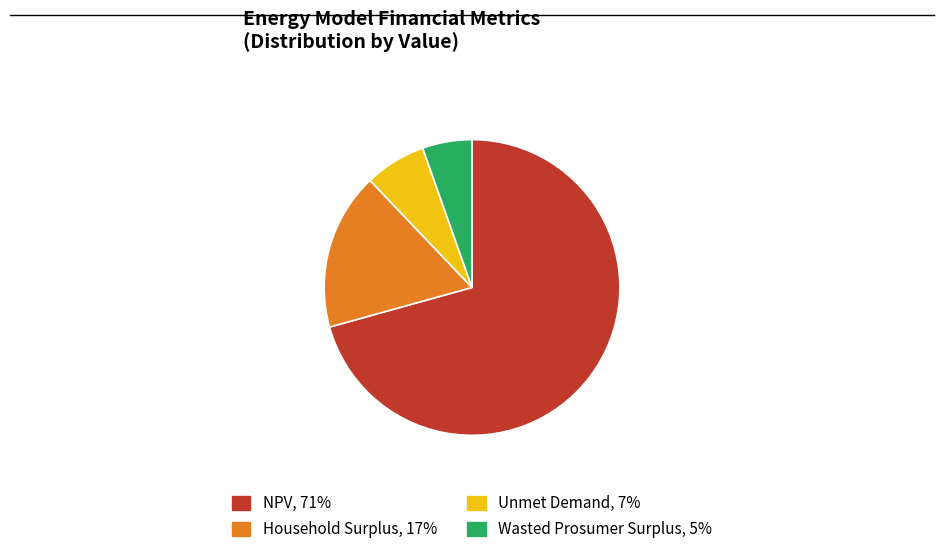

What is the largest slice in the pie chart?

NPV